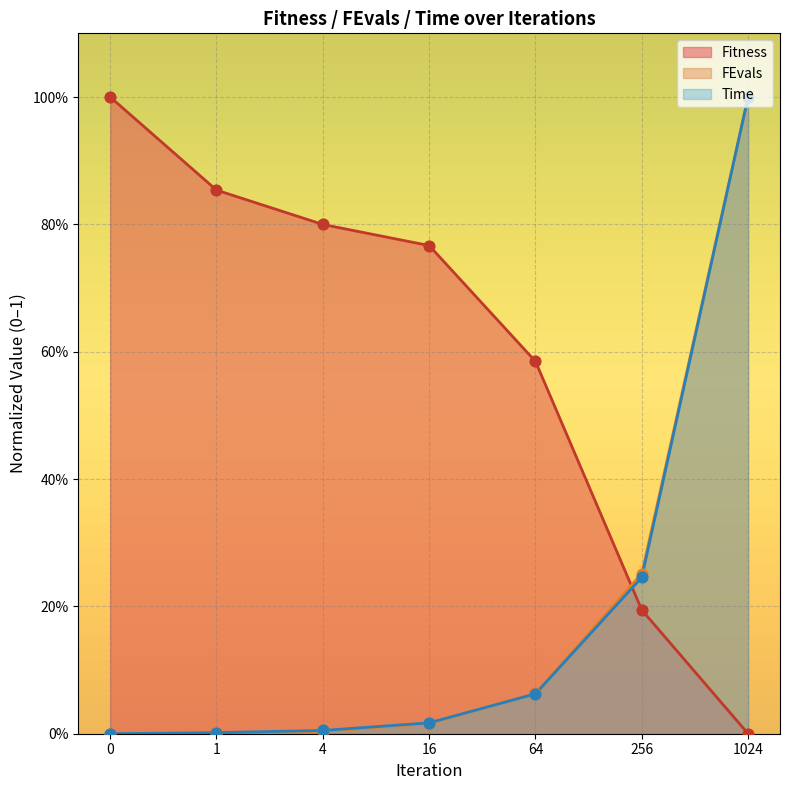

At which category is the sum across all series the highest?

1024